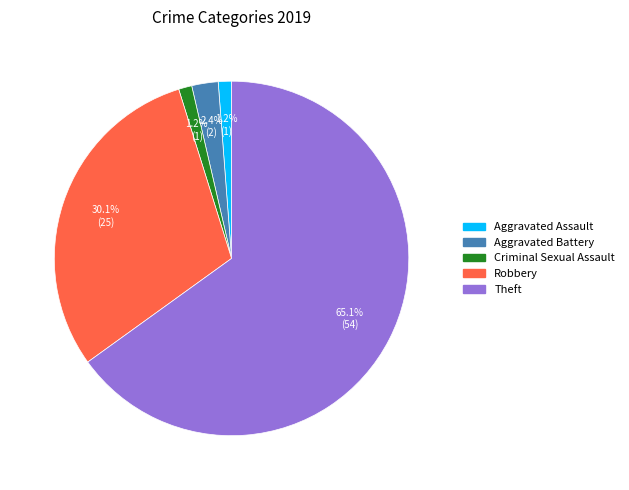

Is there a majority slice in this chart?

Yes